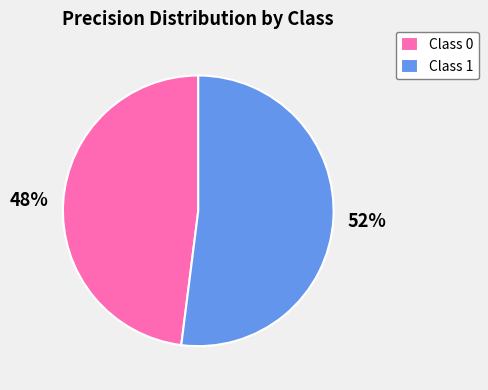

Between Class 0 and Class 1, which is larger?

Class 1